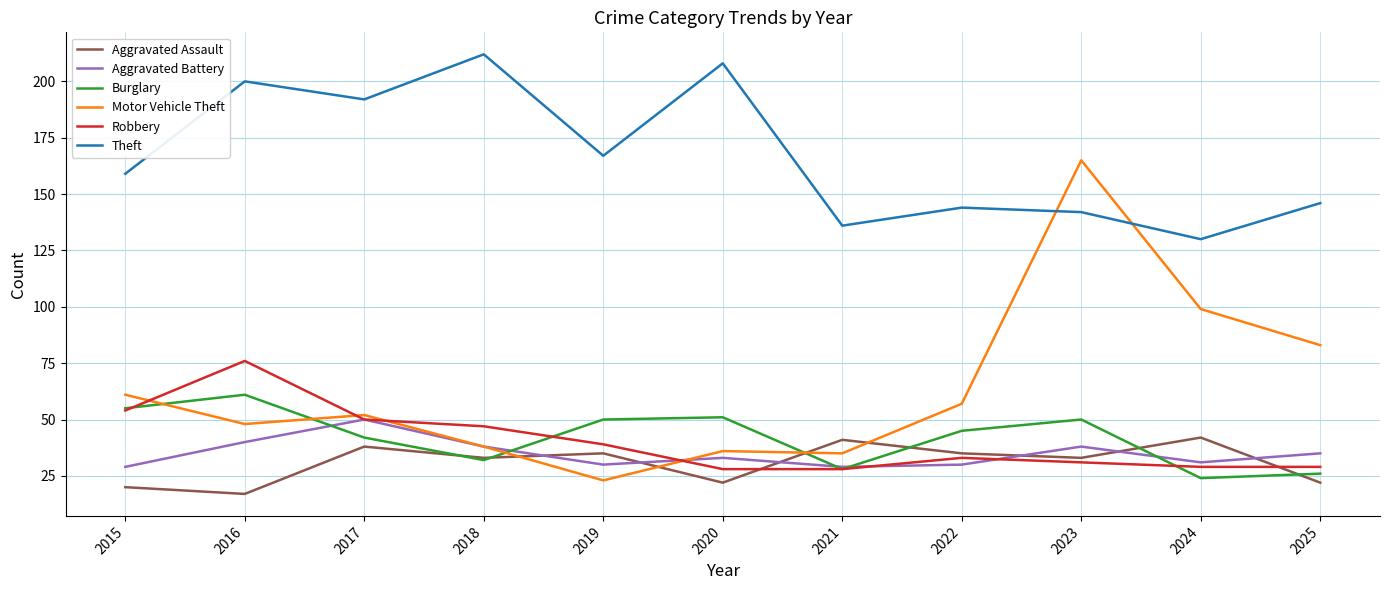

What is the total value across all series at 2017?

424